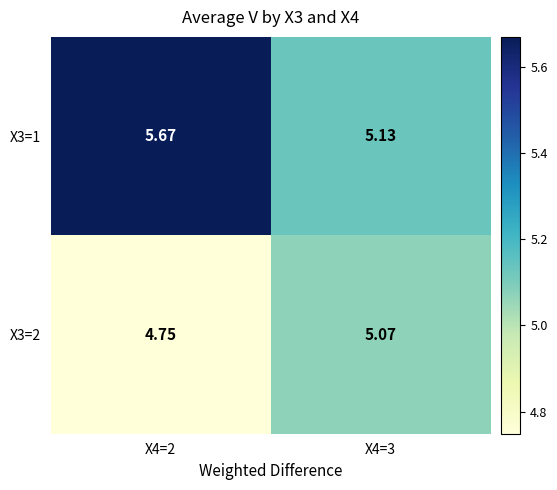

Count the number of data series in this chart.

2